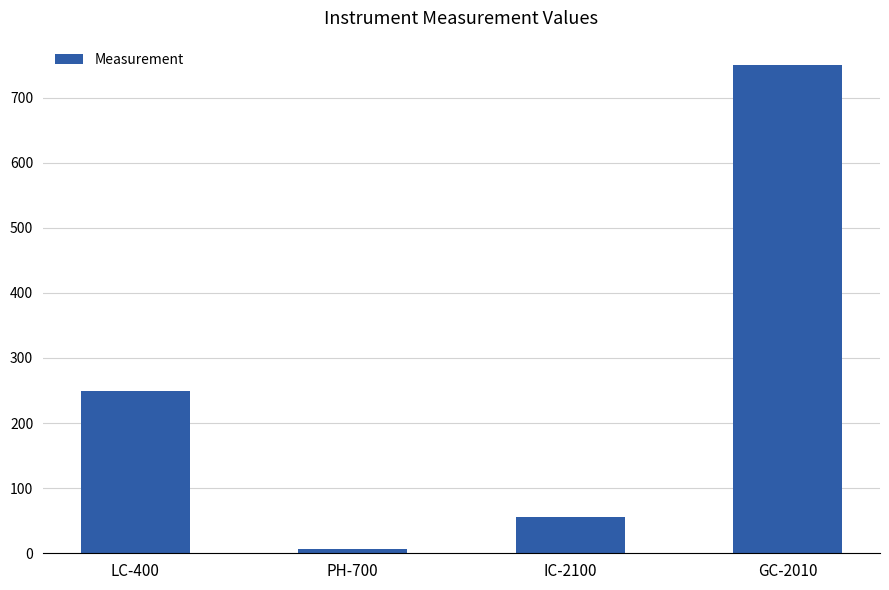

List the labels in order of value, largest first.

GC-2010, LC-400, IC-2100, PH-700